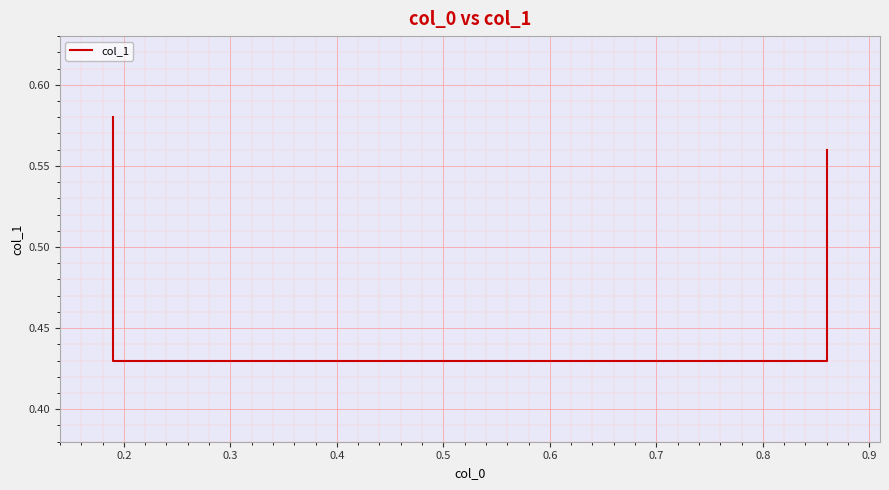

At which category does the chart reach its minimum across all series?

0.2